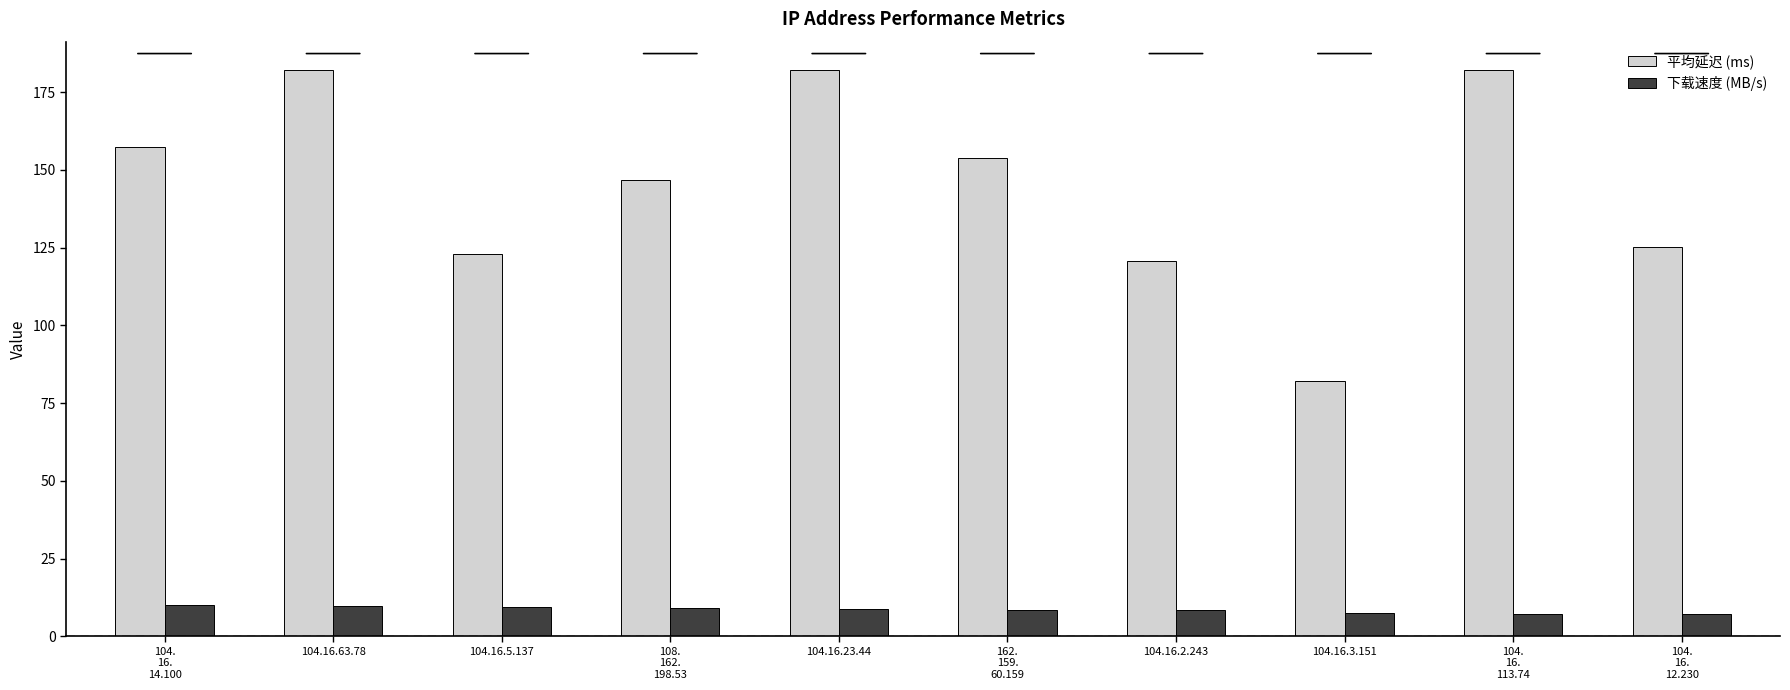

True or false: 下载速度 (MB/s) has a value of 9.5 at 104.16.5.137.

True